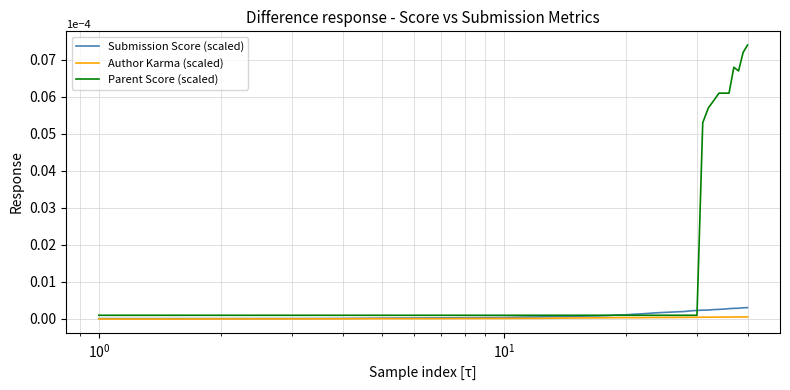

How many lines are shown in the chart?

3